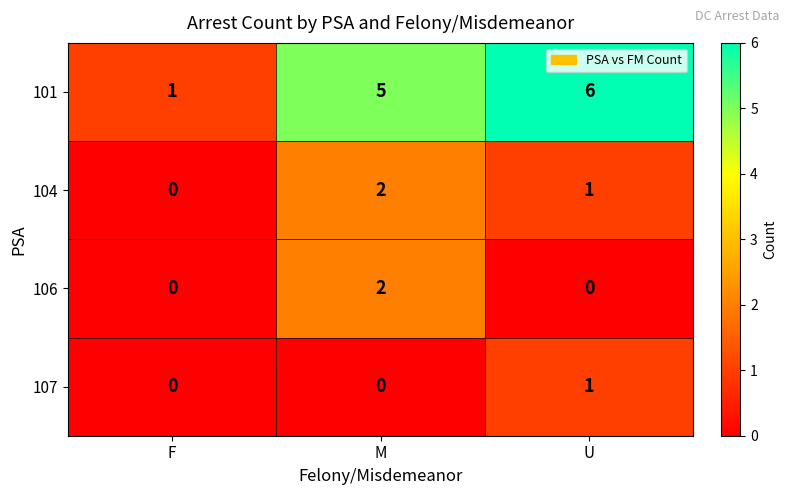

Reading right to left, extract all data points from this chart.

101: 6	5	1
104: 1	2	0
106: 0	2	0
107: 1	0	0